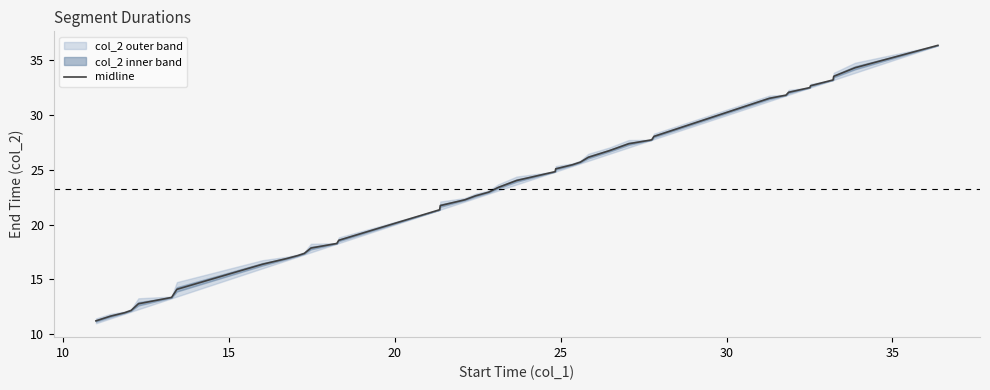

What is the lowest value of the midline series?

11.2